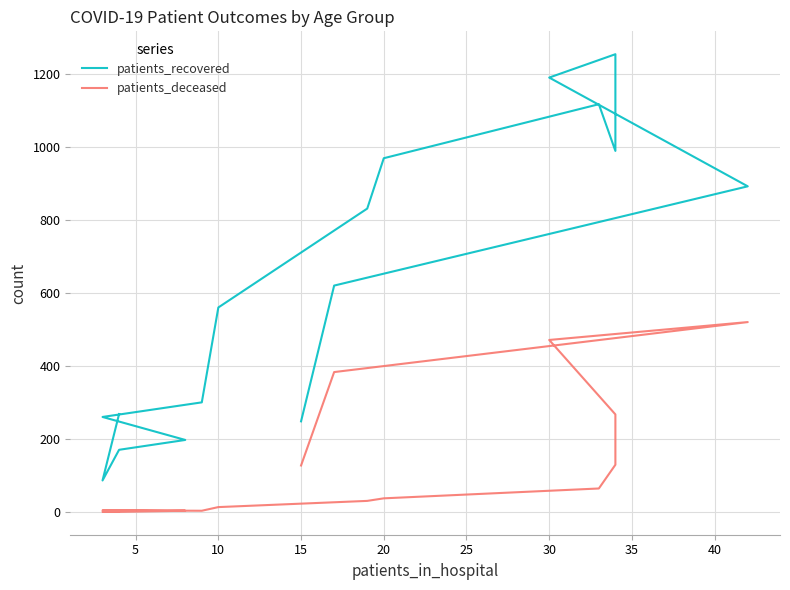

In patients_deceased, how many points are higher than both neighbors (excluding endpoints)?

2